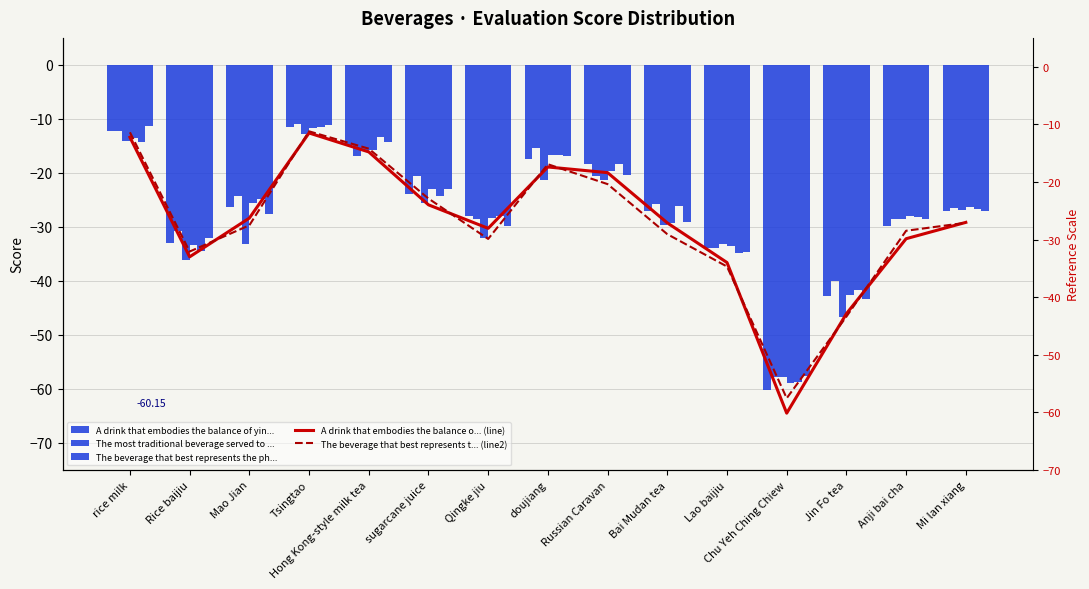

What is the difference between the highest and lowest values at Anji bai cha?

1.9